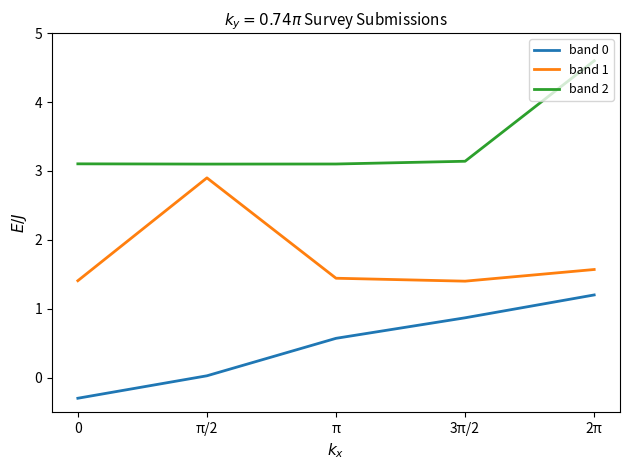

Is this an area chart (filled region under the line)?

No